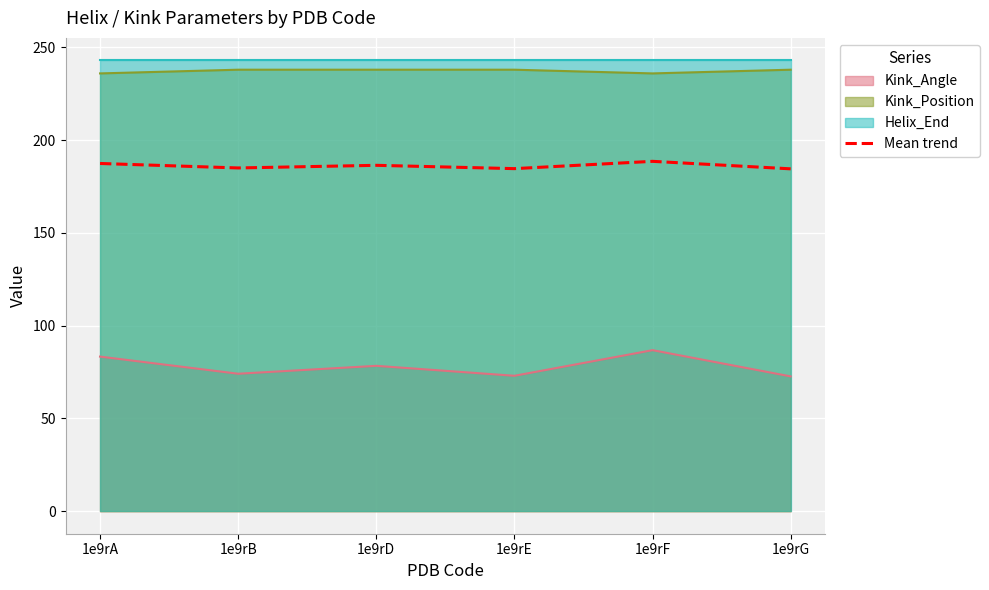

What is the average value?

186.1